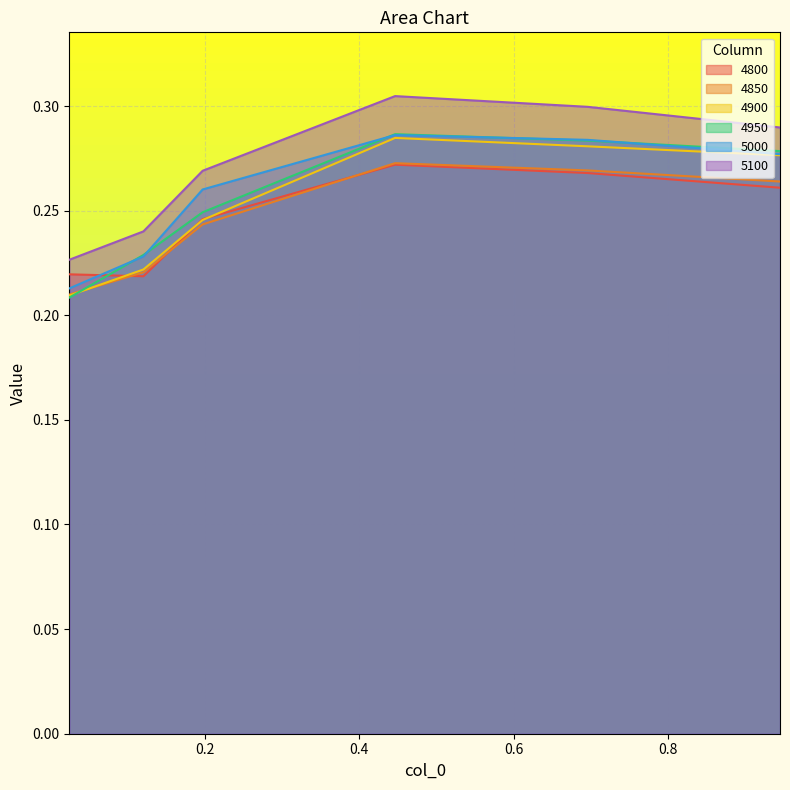

True or false: 5100 and 5000 intersect in this chart.

False